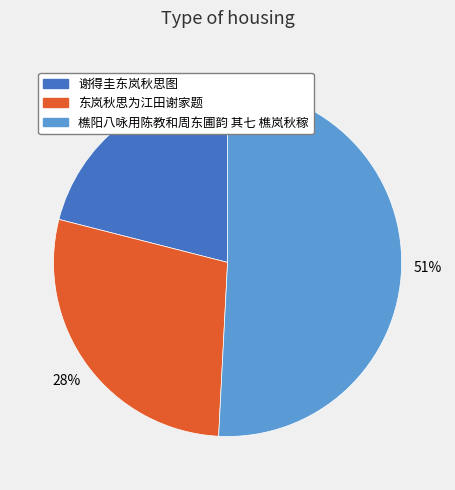

Is the sum of 东岚秋思为江田谢家题 and 谢得圭东岚秋思图 greater than half?

No